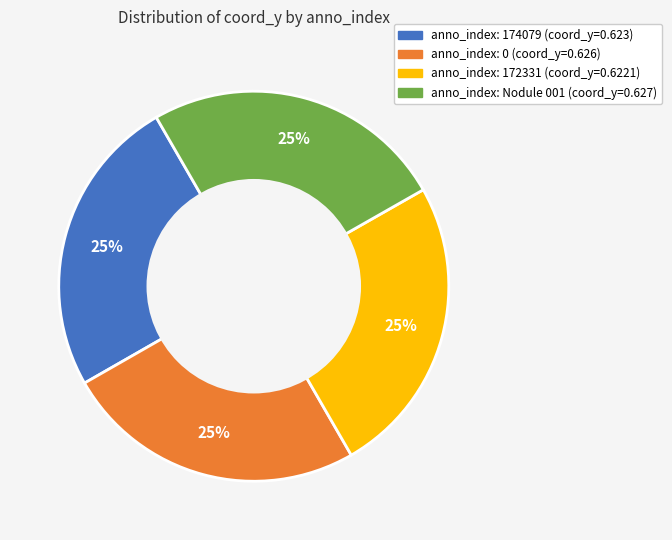

Is there a majority slice in this chart?

No